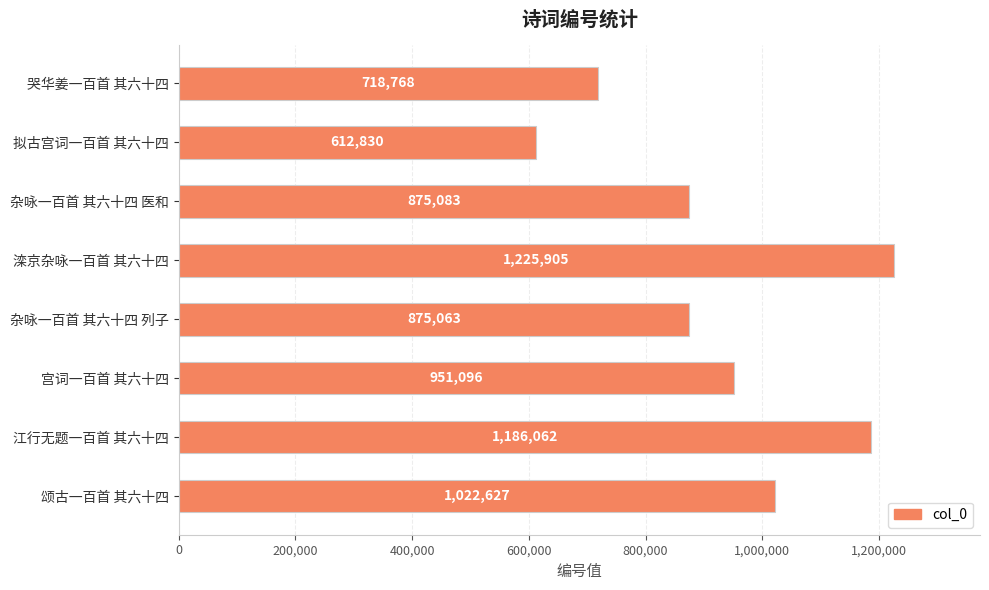

What position from the top is 杂咏一百首 其六十四 医和?

3